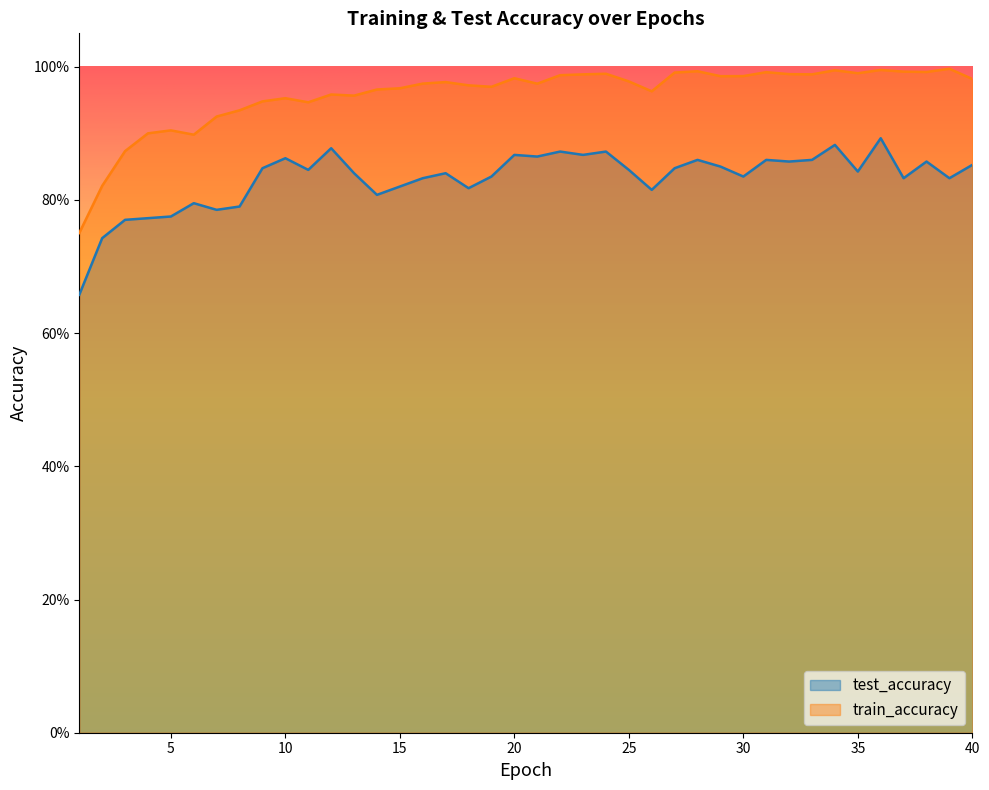

List the series in order of their overall mean, lowest first.

test_accuracy, train_accuracy